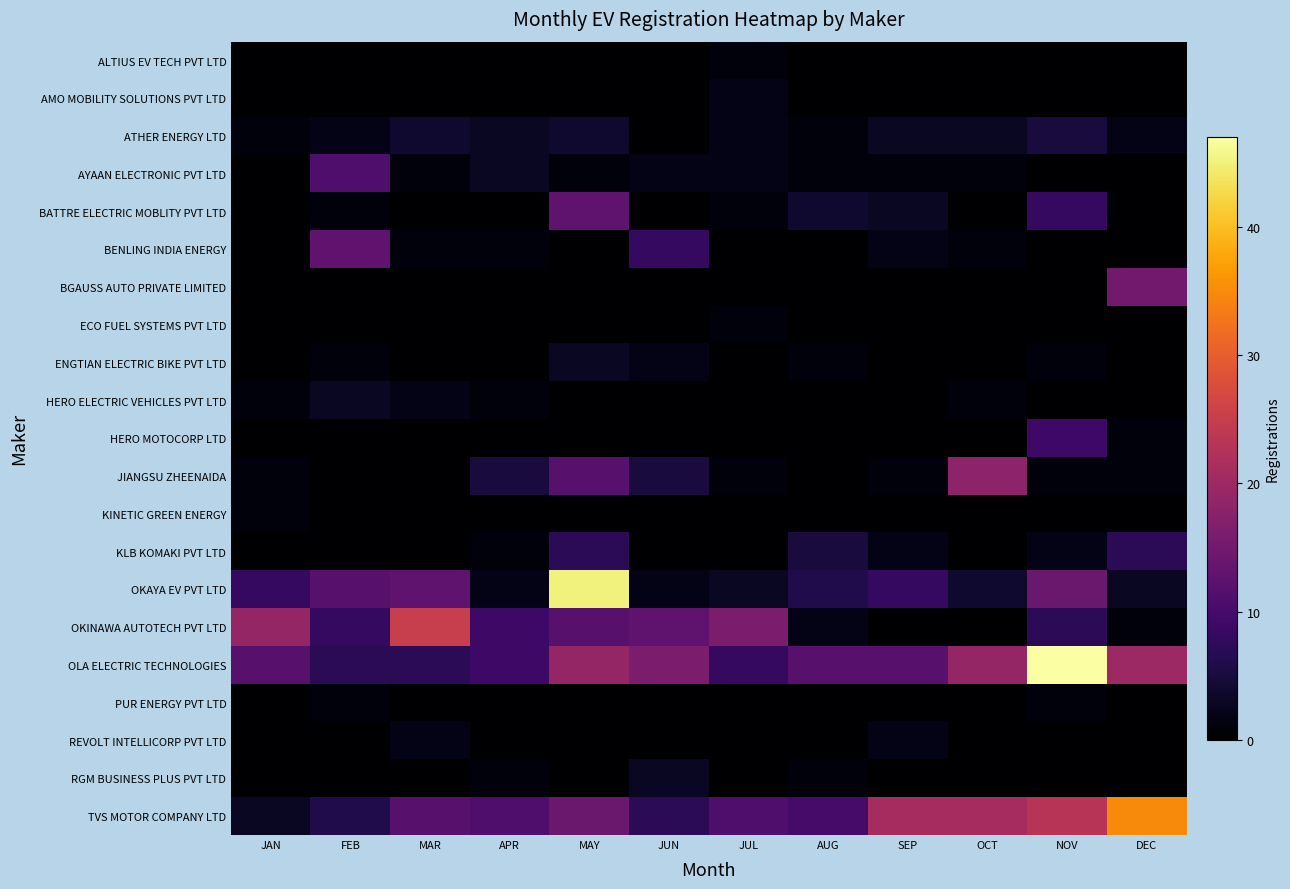

Reading left to right, list all the values displayed in this chart.

ALTIUS EV TECH PVT LTD: JAN=0	FEB=0	MAR=0	APR=0	MAY=0	JUN=0	JUL=1	AUG=0	SEP=0	OCT=0	NOV=0	DEC=0
AMO MOBILITY SOLUTIONS PVT LTD: JAN=0	FEB=0	MAR=0	APR=0	MAY=0	JUN=0	JUL=2	AUG=0	SEP=0	OCT=0	NOV=0	DEC=0
ATHER ENERGY LTD: JAN=1	FEB=2	MAR=4	APR=3	MAY=4	JUN=0	JUL=2	AUG=1	SEP=3	OCT=3	NOV=5	DEC=2
AYAAN ELECTRONIC PVT LTD: JAN=0	FEB=11	MAR=1	APR=3	MAY=1	JUN=2	JUL=2	AUG=1	SEP=1	OCT=1	NOV=0	DEC=0
BATTRE ELECTRIC MOBLITY PVT LTD: JAN=0	FEB=1	MAR=0	APR=0	MAY=13	JUN=0	JUL=1	AUG=4	SEP=3	OCT=0	NOV=8	DEC=0
BENLING INDIA ENERGY: JAN=0	FEB=13	MAR=1	APR=1	MAY=0	JUN=8	JUL=0	AUG=0	SEP=2	OCT=1	NOV=0	DEC=0
BGAUSS AUTO PRIVATE LIMITED: JAN=0	FEB=0	MAR=0	APR=0	MAY=0	JUN=0	JUL=0	AUG=0	SEP=0	OCT=0	NOV=0	DEC=15
ECO FUEL SYSTEMS PVT LTD: JAN=0	FEB=0	MAR=0	APR=0	MAY=0	JUN=0	JUL=1	AUG=0	SEP=0	OCT=0	NOV=0	DEC=0
ENGTIAN ELECTRIC BIKE PVT LTD: JAN=0	FEB=1	MAR=0	APR=0	MAY=3	JUN=2	JUL=0	AUG=1	SEP=0	OCT=0	NOV=1	DEC=0
HERO ELECTRIC VEHICLES PVT LTD: JAN=1	FEB=3	MAR=2	APR=1	MAY=0	JUN=0	JUL=0	AUG=0	SEP=0	OCT=1	NOV=0	DEC=0
HERO MOTOCORP LTD: JAN=0	FEB=0	MAR=0	APR=0	MAY=0	JUN=0	JUL=0	AUG=0	SEP=0	OCT=0	NOV=9	DEC=1
JIANGSU ZHEENAIDA: JAN=1	FEB=0	MAR=0	APR=5	MAY=12	JUN=5	JUL=1	AUG=0	SEP=1	OCT=18	NOV=1	DEC=1
KINETIC GREEN ENERGY: JAN=1	FEB=0	MAR=0	APR=0	MAY=0	JUN=0	JUL=0	AUG=0	SEP=0	OCT=0	NOV=0	DEC=0
KLB KOMAKI PVT LTD: JAN=0	FEB=0	MAR=0	APR=1	MAY=7	JUN=0	JUL=0	AUG=5	SEP=2	OCT=0	NOV=2	DEC=7
OKAYA EV PVT LTD: JAN=8	FEB=12	MAR=13	APR=2	MAY=45	JUN=2	JUL=3	AUG=6	SEP=8	OCT=4	NOV=14	DEC=3
OKINAWA AUTOTECH PVT LTD: JAN=19	FEB=8	MAR=25	APR=9	MAY=12	JUN=13	JUL=16	AUG=2	SEP=0	OCT=0	NOV=7	DEC=1
OLA ELECTRIC TECHNOLOGIES: JAN=12	FEB=7	MAR=7	APR=9	MAY=19	JUN=16	JUL=8	AUG=12	SEP=12	OCT=19	NOV=47	DEC=20
PUR ENERGY PVT LTD: JAN=0	FEB=1	MAR=0	APR=0	MAY=0	JUN=0	JUL=0	AUG=0	SEP=0	OCT=0	NOV=1	DEC=0
REVOLT INTELLICORP PVT LTD: JAN=0	FEB=0	MAR=2	APR=0	MAY=0	JUN=0	JUL=0	AUG=0	SEP=2	OCT=0	NOV=0	DEC=0
RGM BUSINESS PLUS PVT LTD: JAN=0	FEB=0	MAR=0	APR=1	MAY=0	JUN=3	JUL=0	AUG=1	SEP=0	OCT=0	NOV=0	DEC=0
TVS MOTOR COMPANY LTD: JAN=3	FEB=6	MAR=12	APR=11	MAY=14	JUN=7	JUL=11	AUG=10	SEP=21	OCT=21	NOV=23	DEC=35